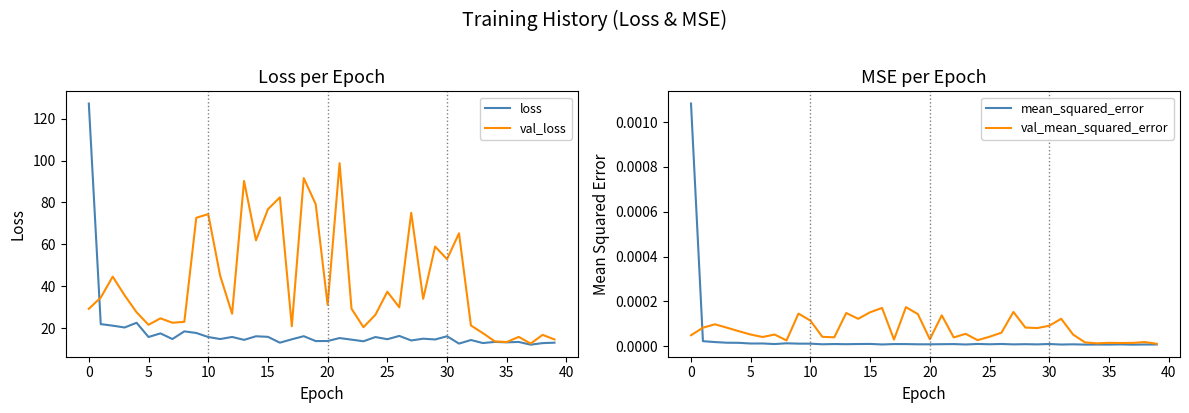

Does the chart have visible grid lines?

No